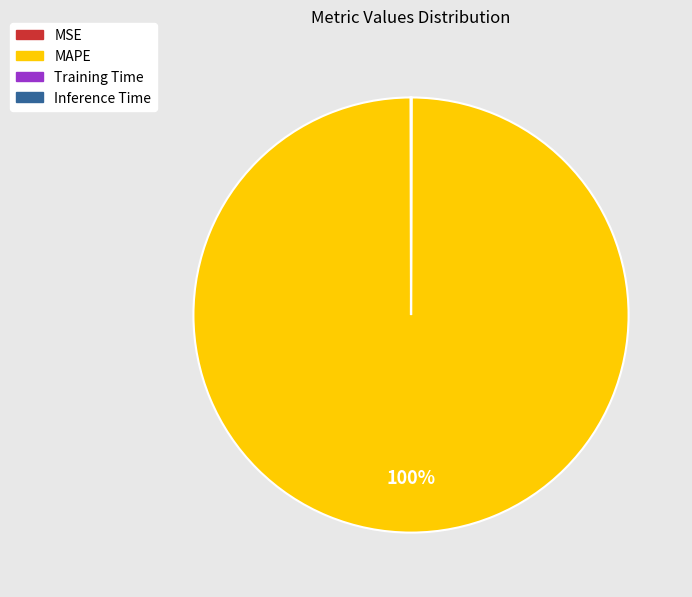

Which slice is the largest?

MAPE